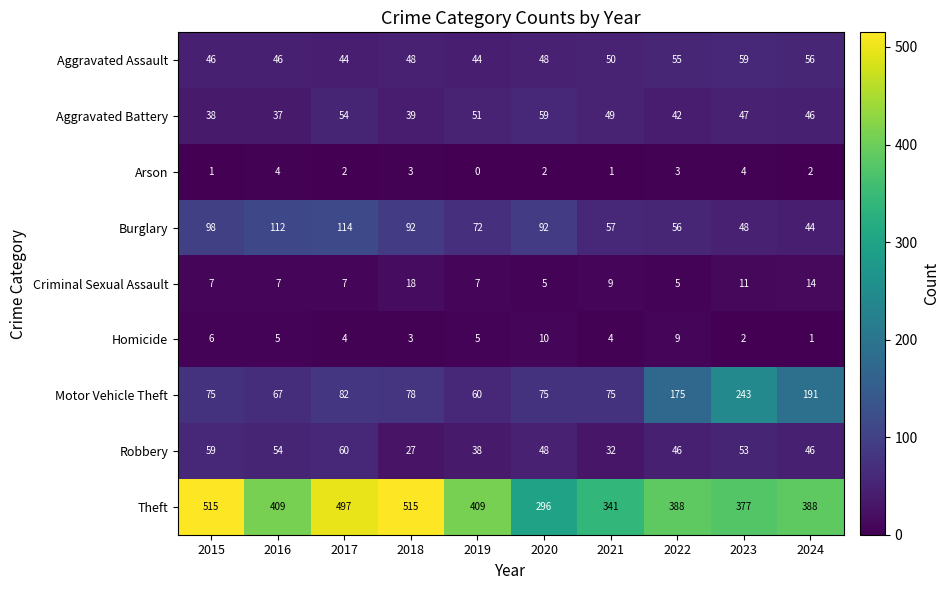

The value of Homicide at 2020 is 10. True or false?

True